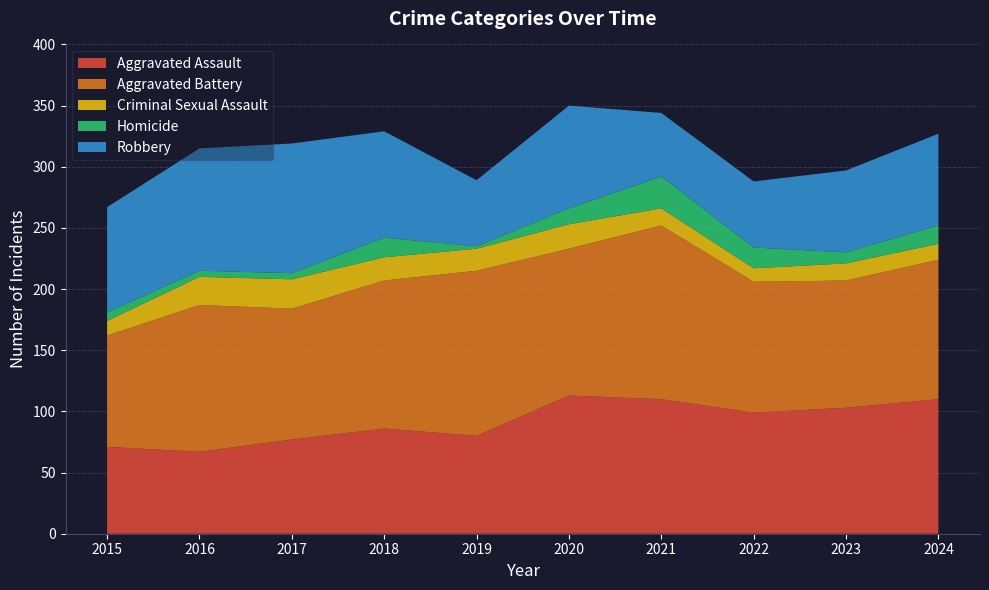

Reading left to right, what are all the values shown in this chart?

Aggravated Assault: 2015=71	2016=67	2017=77	2018=86	2019=80	2020=113	2021=110	2022=99	2023=103	2024=110
Aggravated Battery: 2015=91	2016=120	2017=107	2018=121	2019=135	2020=120	2021=142	2022=107	2023=104	2024=114
Criminal Sexual Assault: 2015=12	2016=23	2017=24	2018=19	2019=18	2020=20	2021=14	2022=11	2023=14	2024=13
Homicide: 2015=7	2016=5	2017=5	2018=16	2019=2	2020=13	2021=26	2022=17	2023=9	2024=15
Robbery: 2015=86	2016=100	2017=106	2018=87	2019=54	2020=84	2021=52	2022=54	2023=67	2024=75